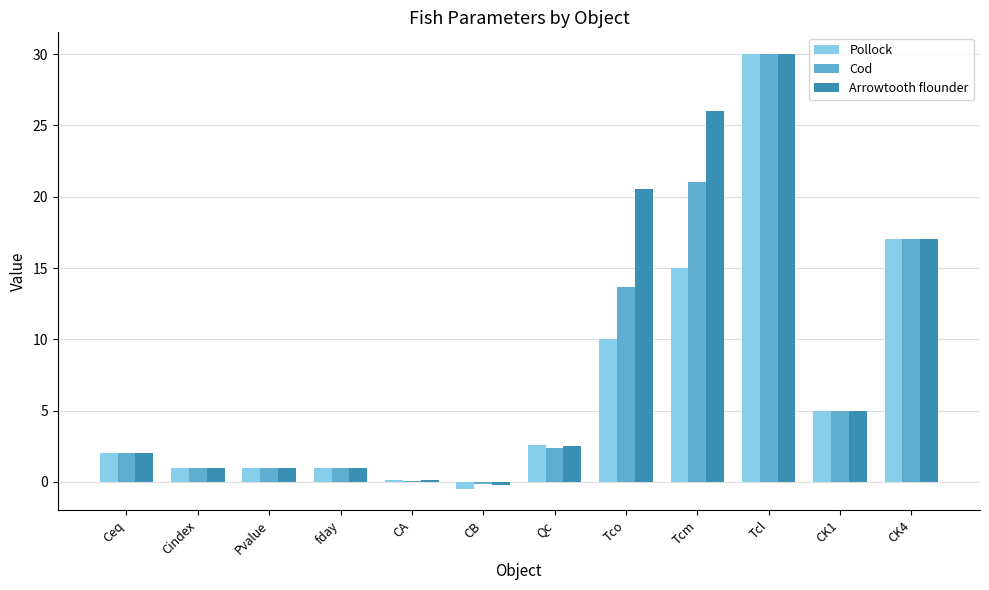

At which label is Cod closest to 14?

Tco